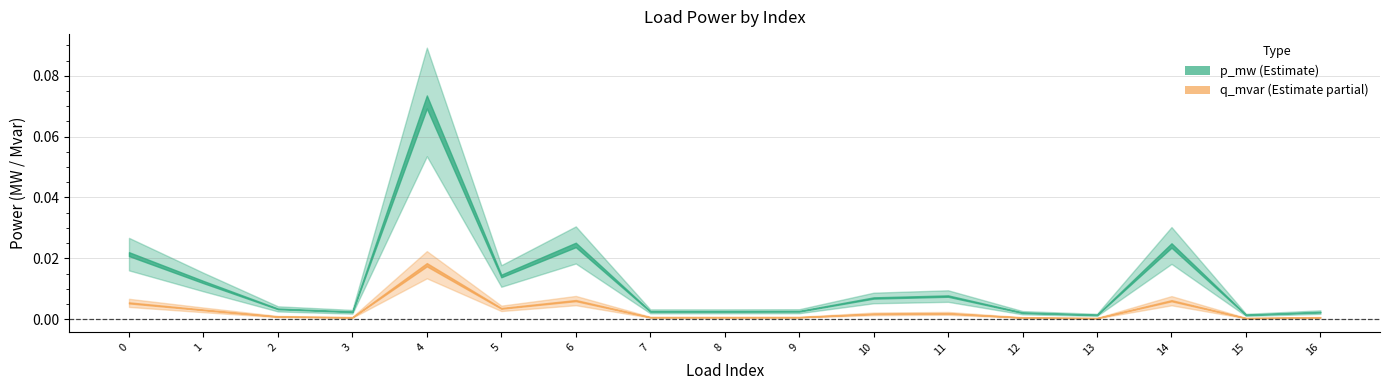

Which label corresponds to the smallest value in the chart?

15